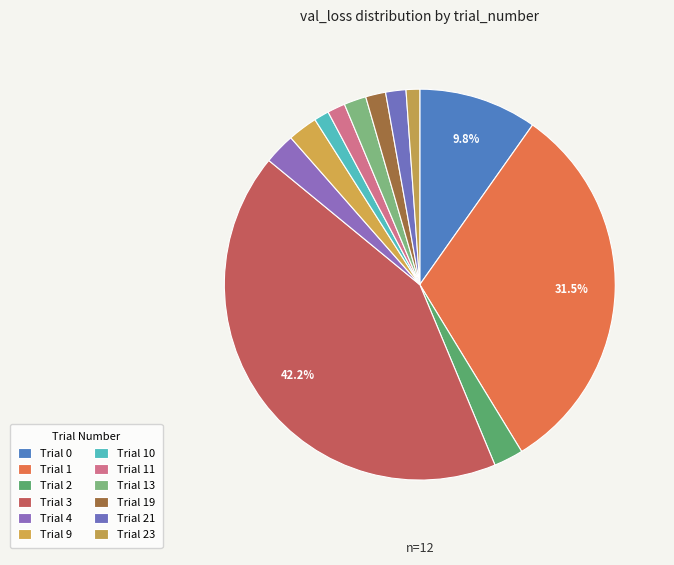

How many slices are in this pie chart?

12